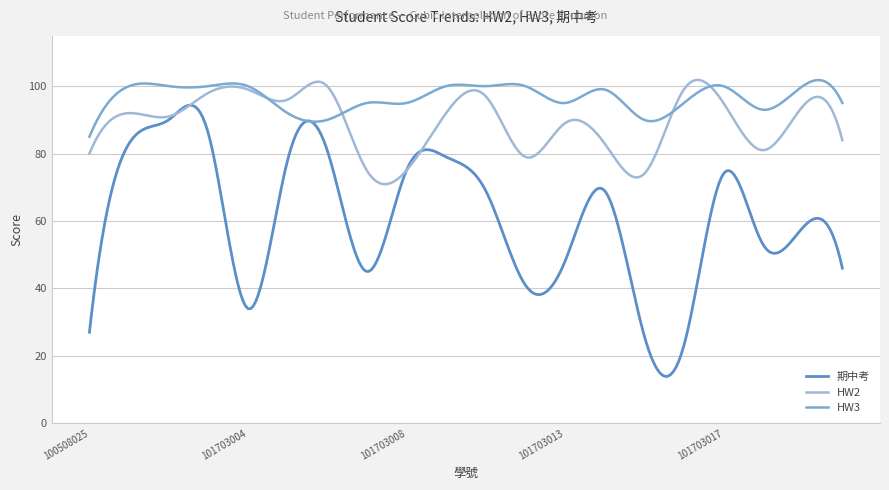

List the series in order of their overall mean, lowest first.

期中考, HW2, HW3